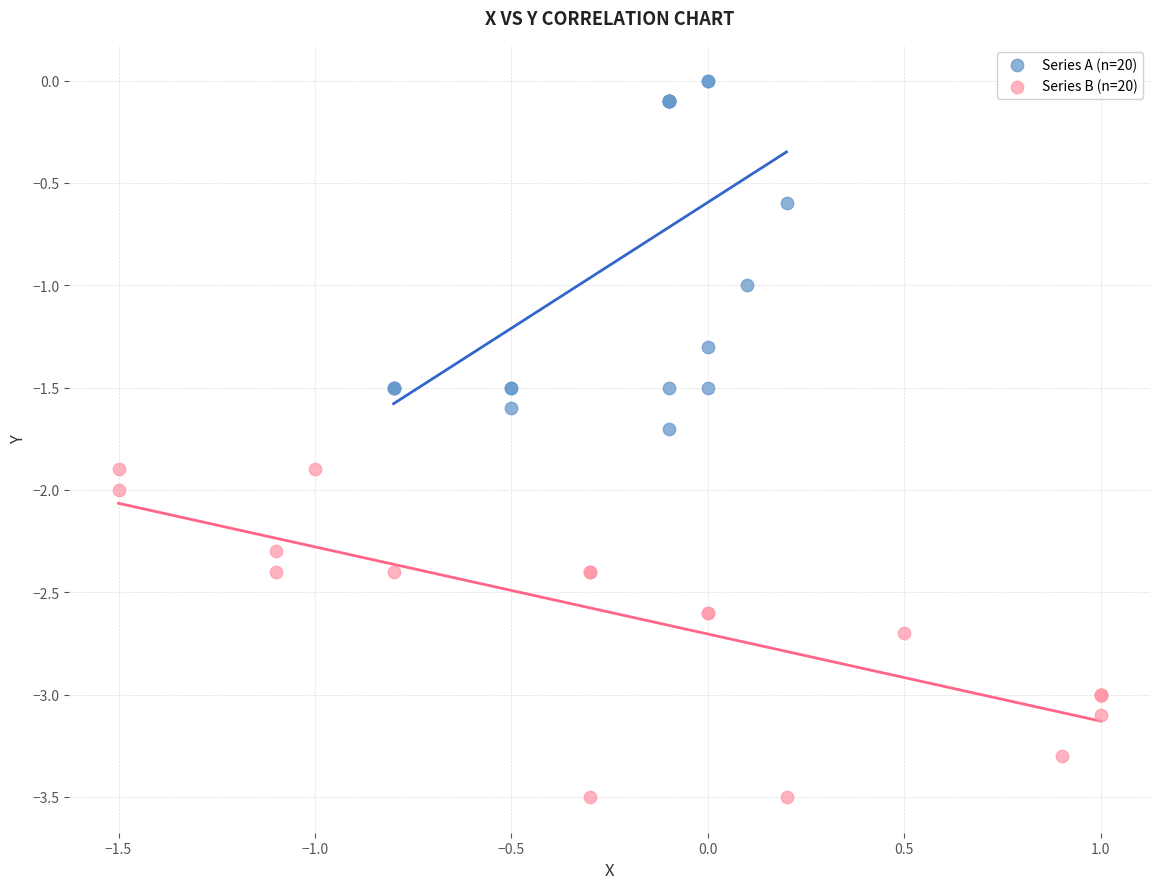

Which series reaches the maximum Y coordinate?

Series A (n=20)